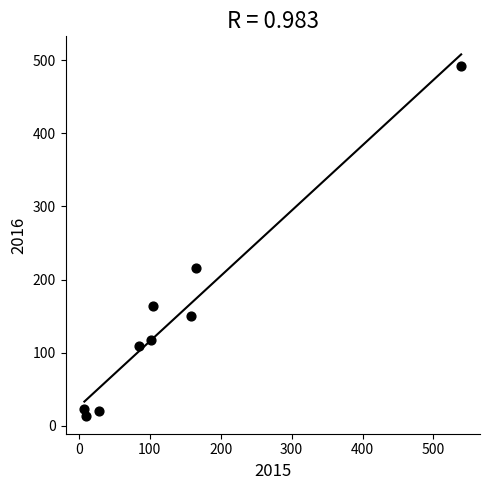

What Y value in the scatter plot is closest to 253?

216